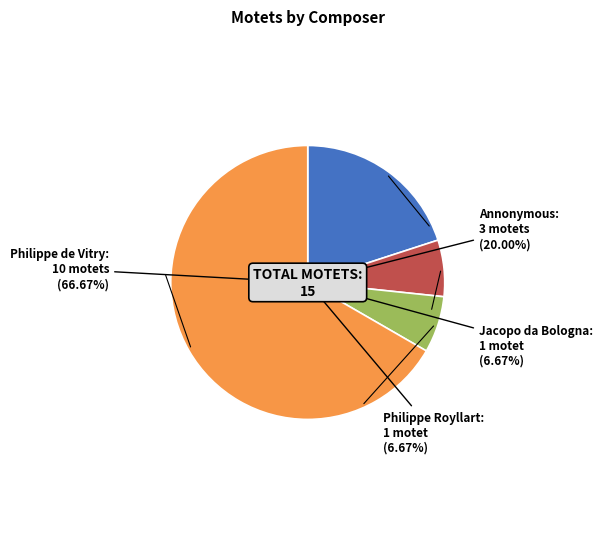

How many segments does this pie chart have?

4